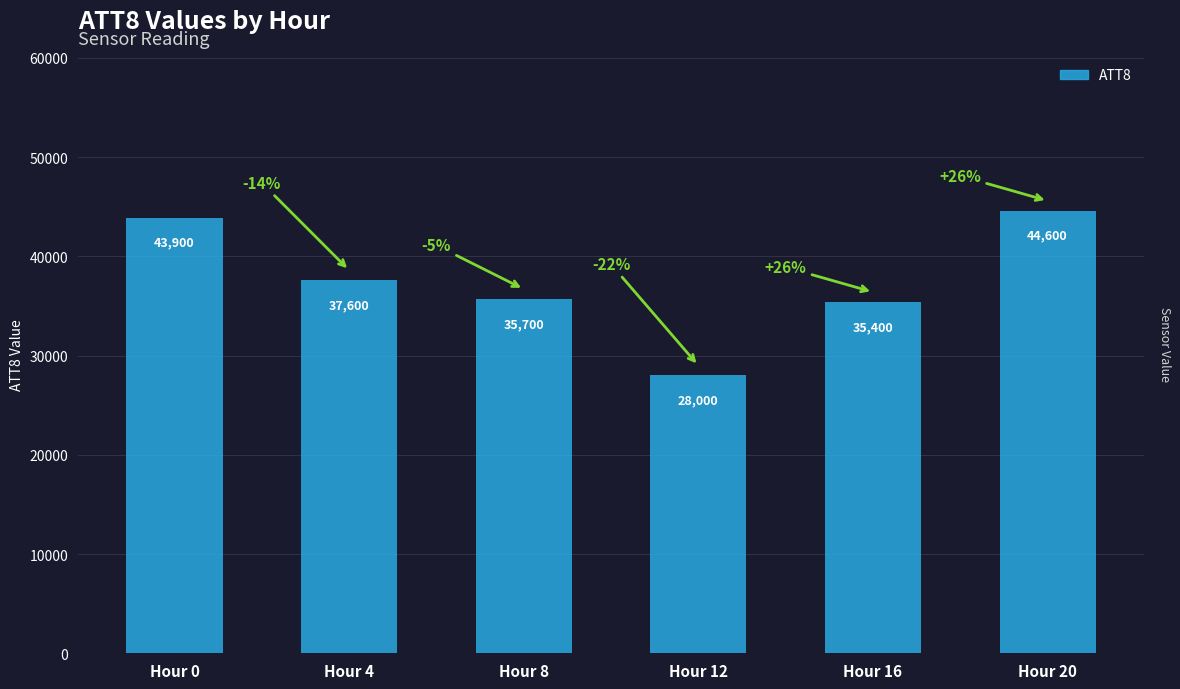

The chart shows a value of 35700 at Hour 8. True or false?

True